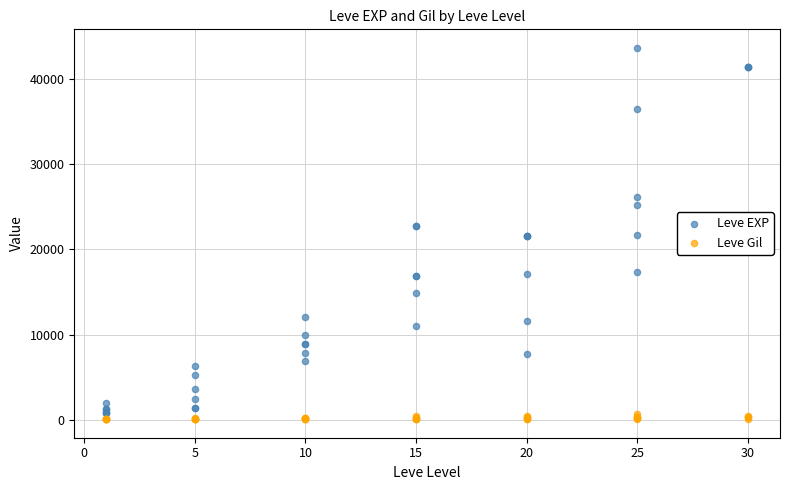

Which series has the widest spread of Y values?

Leve EXP